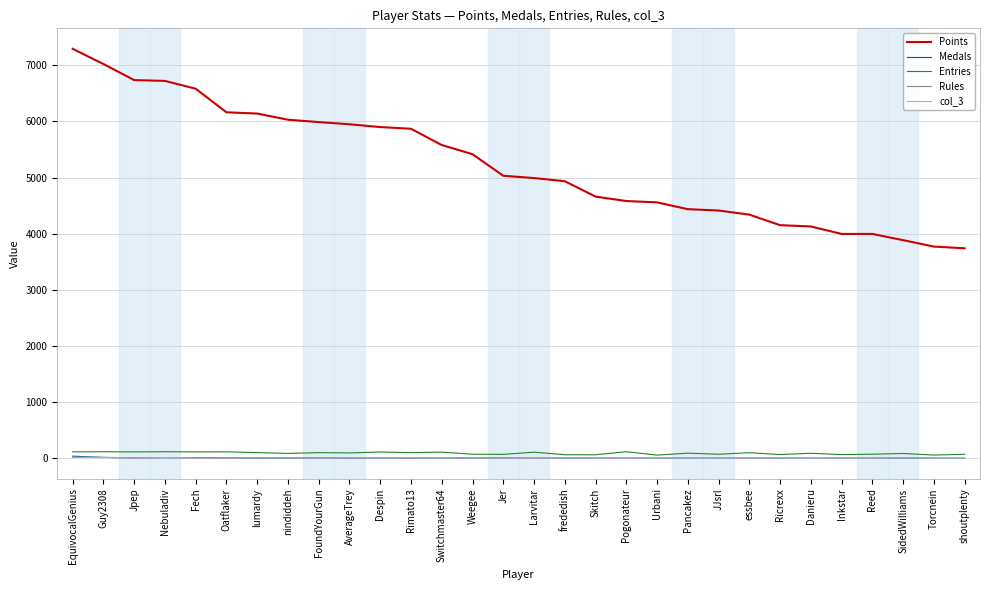

What are all the series names shown in the legend?

Points, Medals, Entries, Rules, col_3